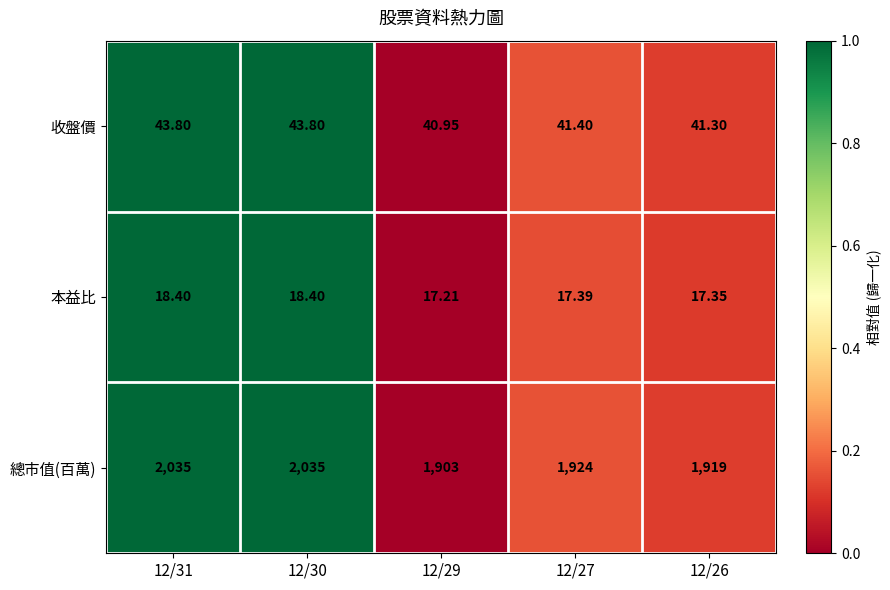

Which series has the largest total across all categories?

總市值(百萬)